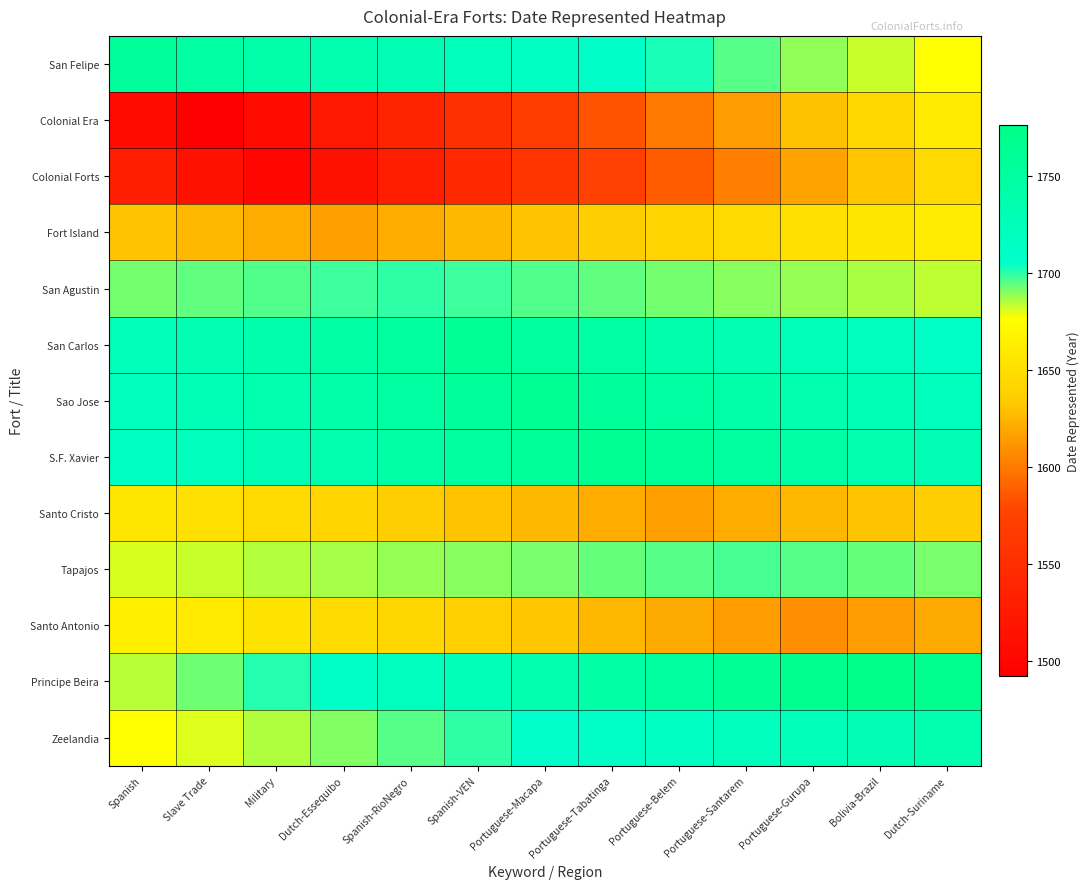

Which label corresponds to the largest value in the chart?

Bolivia-Brazil